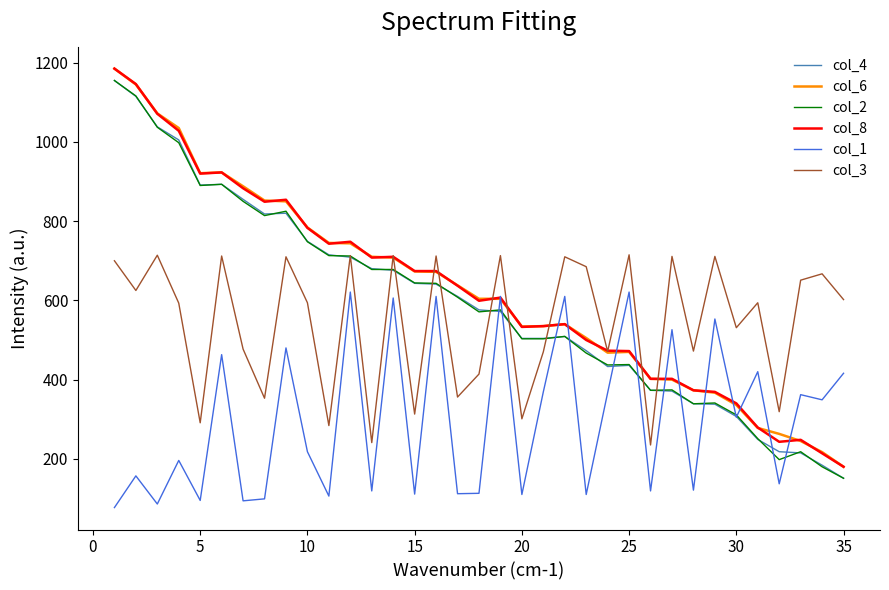

What is the minimum value for col_6?

180